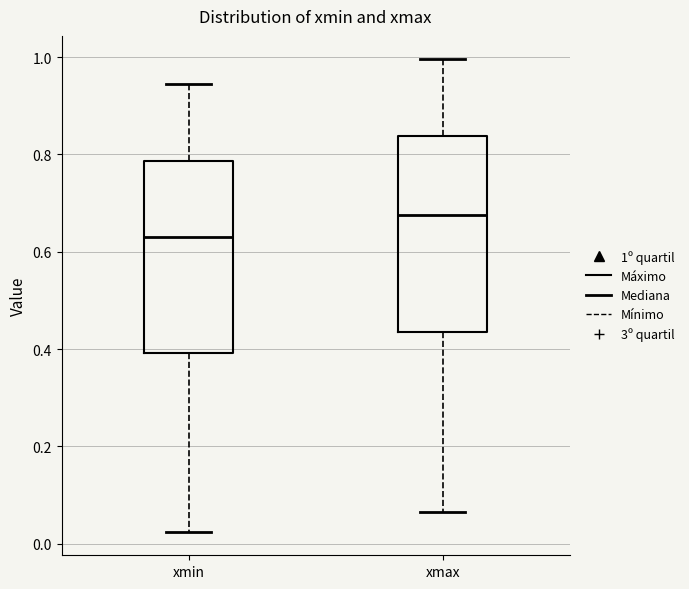

Which box's median line is the highest?

xmax